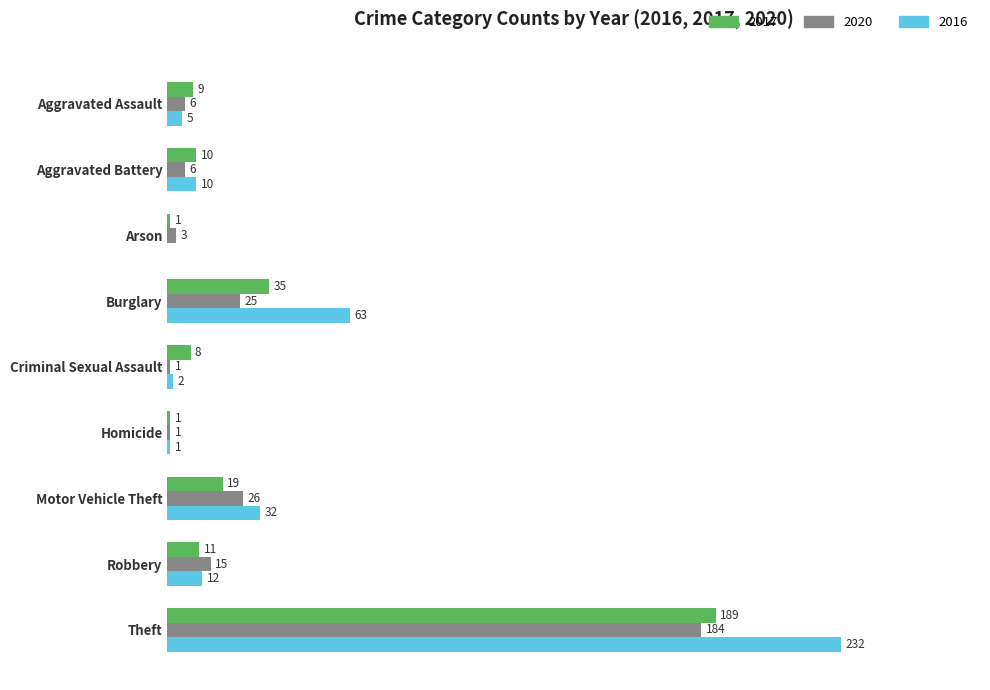

Is the value of 2016 at Theft greater than the value of 2020 at Arson?

Yes